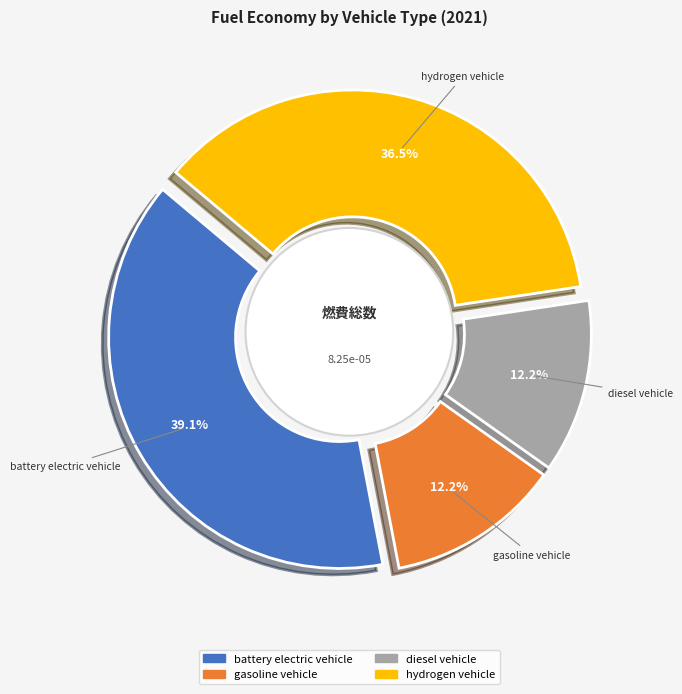

Rank the categories by value from highest to lowest.

battery electric vehicle, hydrogen vehicle, diesel vehicle, gasoline vehicle